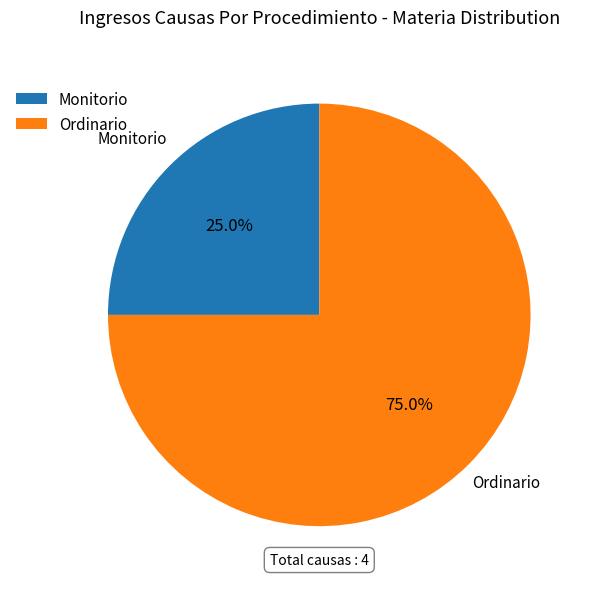

To the nearest percent, what is the difference between the Ordinario and Monitorio slice percentages?

50%